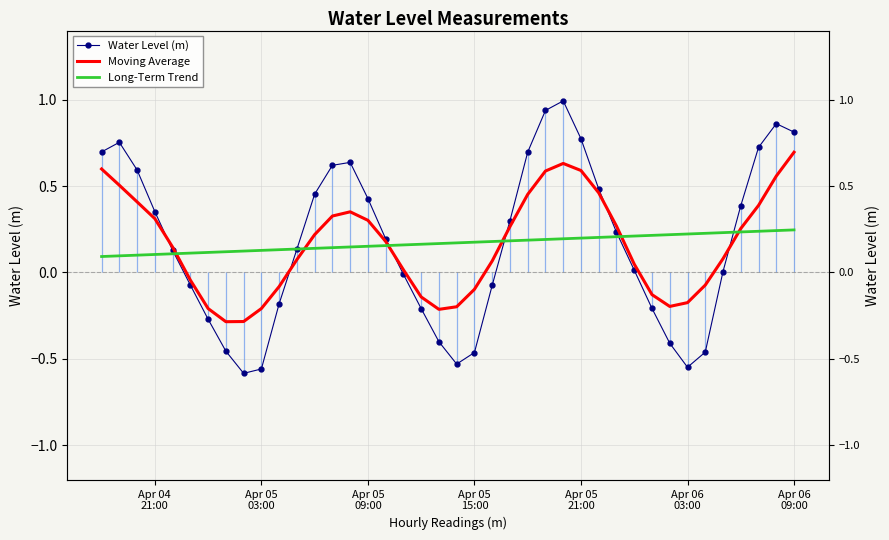

Reading right to left, transcribe all the data shown in this chart.

Water Level (m): 0.8	0.9	0.7	0.4	0.0	-0.5	-0.5	-0.4	-0.2	0.0	0.2	0.5	0.8	1.0	0.9	0.7	0.3	-0.1	-0.5	-0.5	-0.4	-0.2	-0.0	0.2	0.4	0.6	0.6	0.5	0.1	-0.2	-0.6	-0.6	-0.5	-0.3	-0.1	0.1	0.4	0.6	0.8	0.7
Moving Average: 0.7	0.6	0.4	0.3	0.1	-0.1	-0.2	-0.2	-0.1	0.0	0.3	0.5	0.6	0.6	0.6	0.5	0.3	0.1	-0.1	-0.2	-0.2	-0.1	0.0	0.2	0.3	0.4	0.3	0.2	0.1	-0.1	-0.2	-0.3	-0.3	-0.2	-0.0	0.1	0.3	0.4	0.5	0.6
Long-Term Trend: 0.2	0.2	0.2	0.2	0.2	0.2	0.2	0.2	0.2	0.2	0.2	0.2	0.2	0.2	0.2	0.2	0.2	0.2	0.2	0.2	0.2	0.2	0.2	0.2	0.2	0.1	0.1	0.1	0.1	0.1	0.1	0.1	0.1	0.1	0.1	0.1	0.1	0.1	0.1	0.1